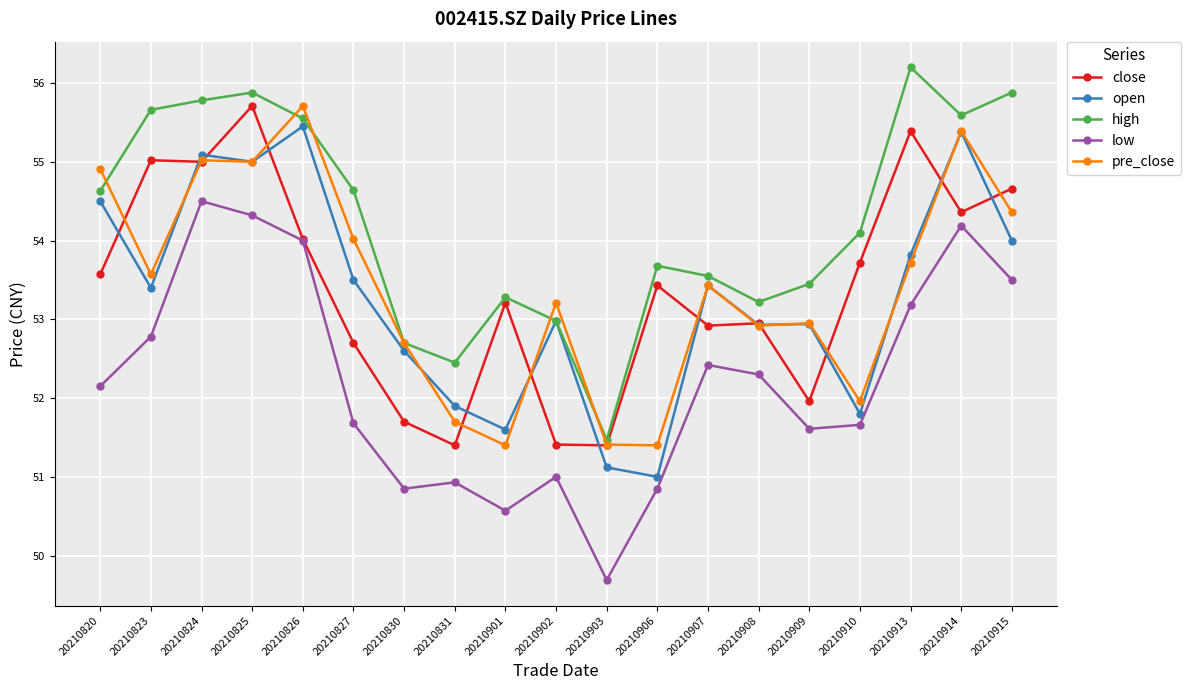

True or false: close has a value of 22.5 at 20210909.

False